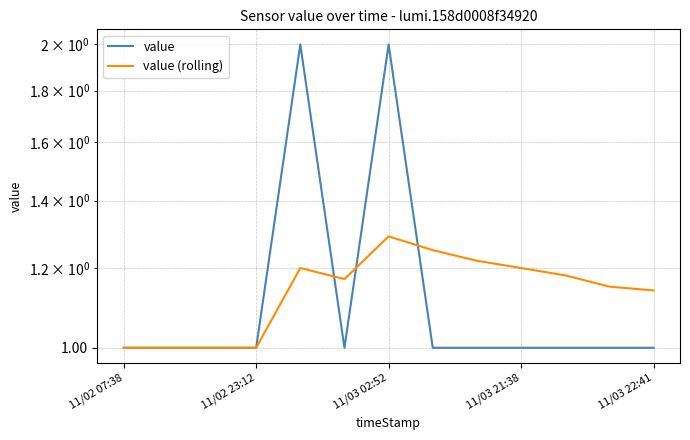

How many lines are shown in the chart?

2